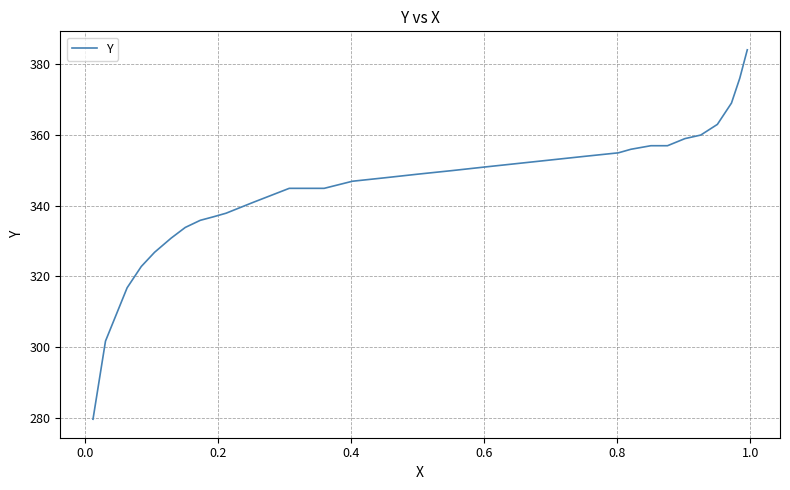

What is the difference between the maximum and minimum values?

104.3